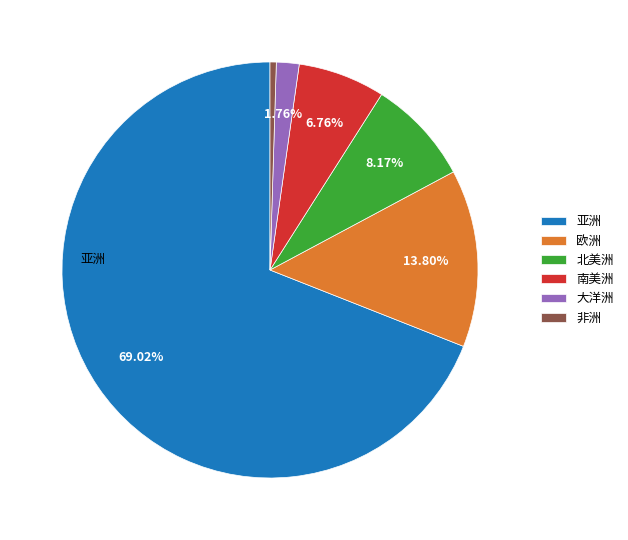

Is 南美洲 the majority of the pie?

No